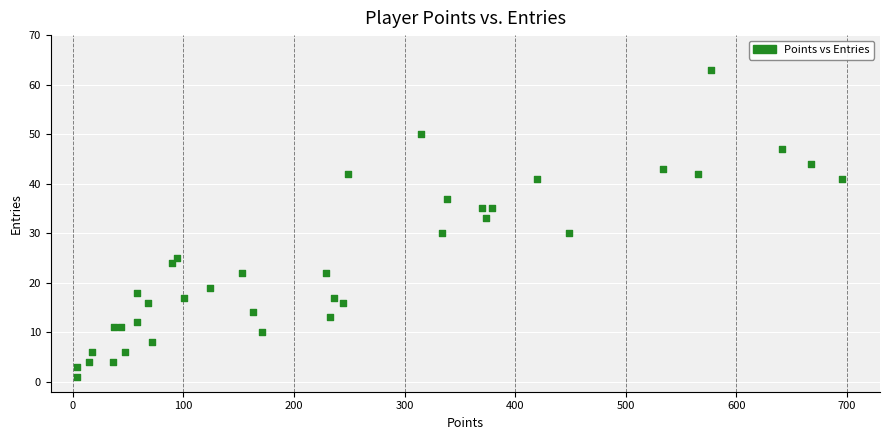

What Y value in the scatter plot is closest to 32?

33